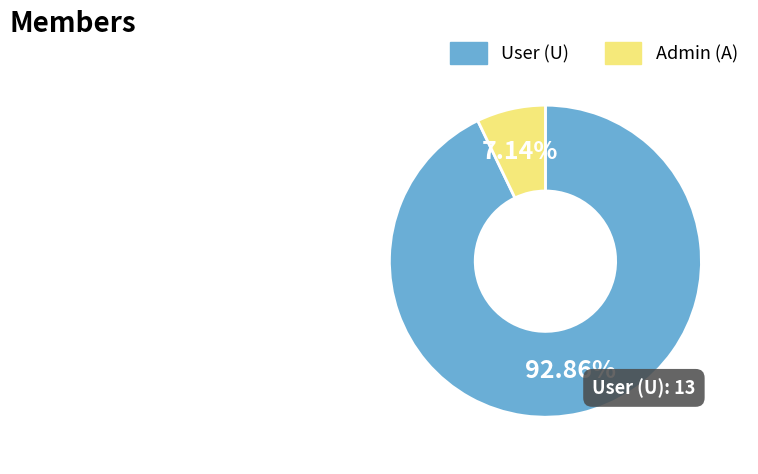

Is there any slice that represents more than half of the pie?

Yes